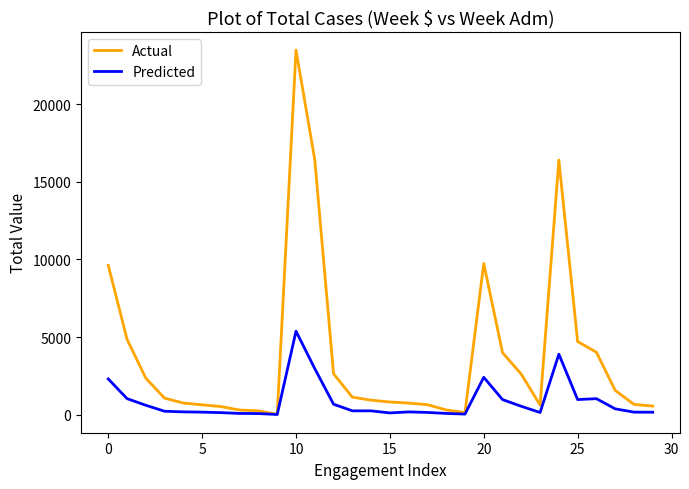

What is the maximum value for Predicted?

5375.0